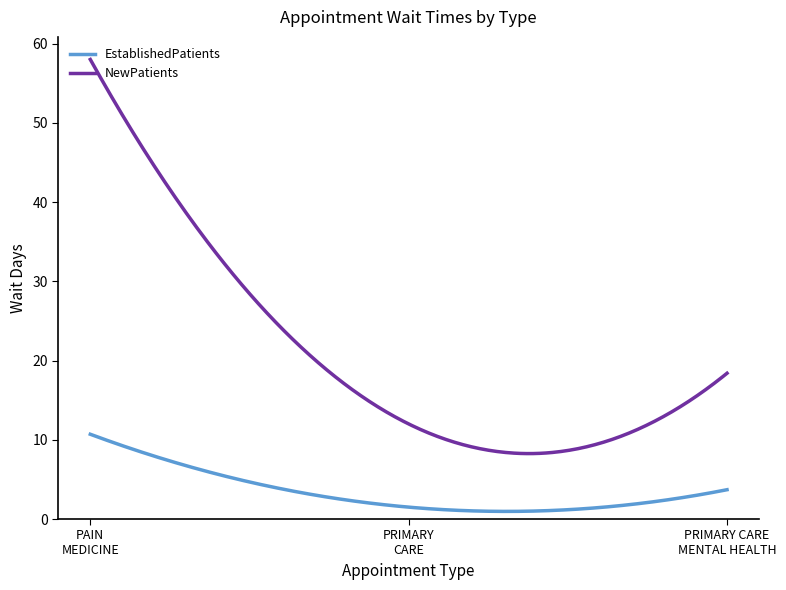

True or false: NewPatients and EstablishedPatients intersect in this chart.

False